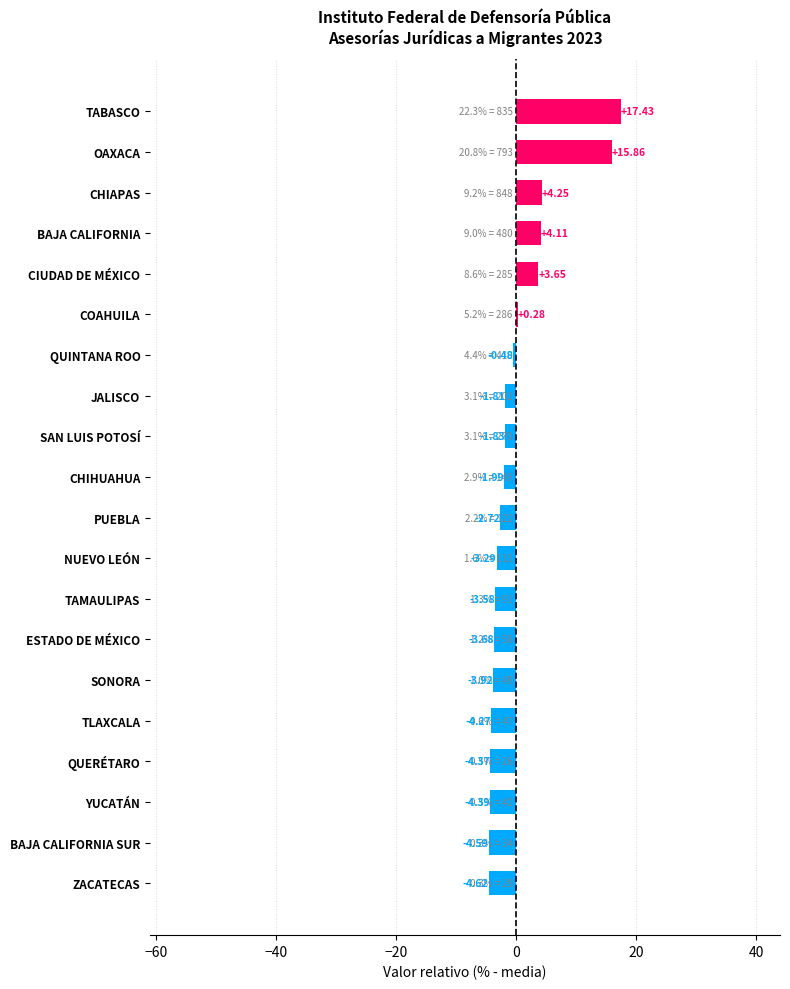

At which label is the value closest to 6?

CHIAPAS